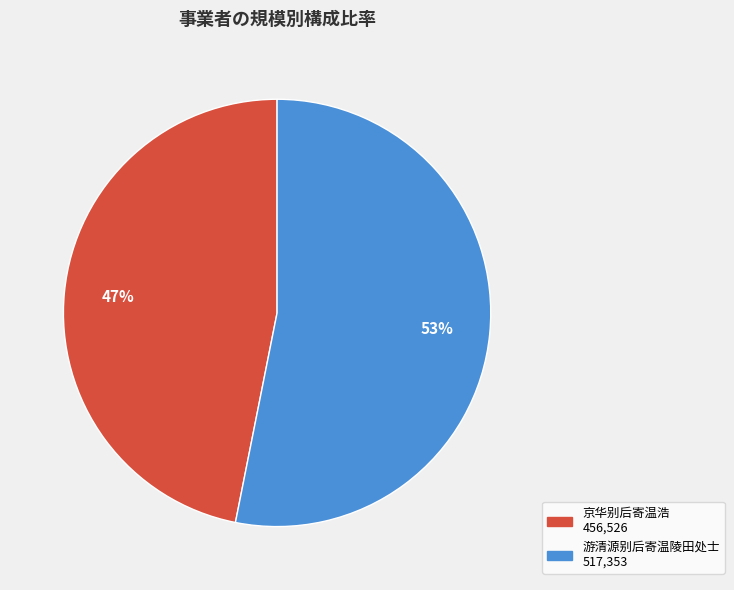

Which category has the biggest portion of the pie?

游清源别后寄温陵田处士